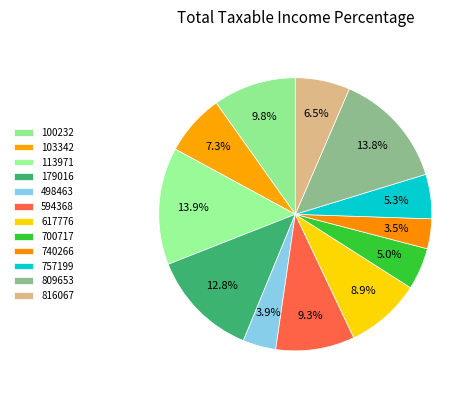

What percentage is the 100232 slice, to the nearest percent?

10%